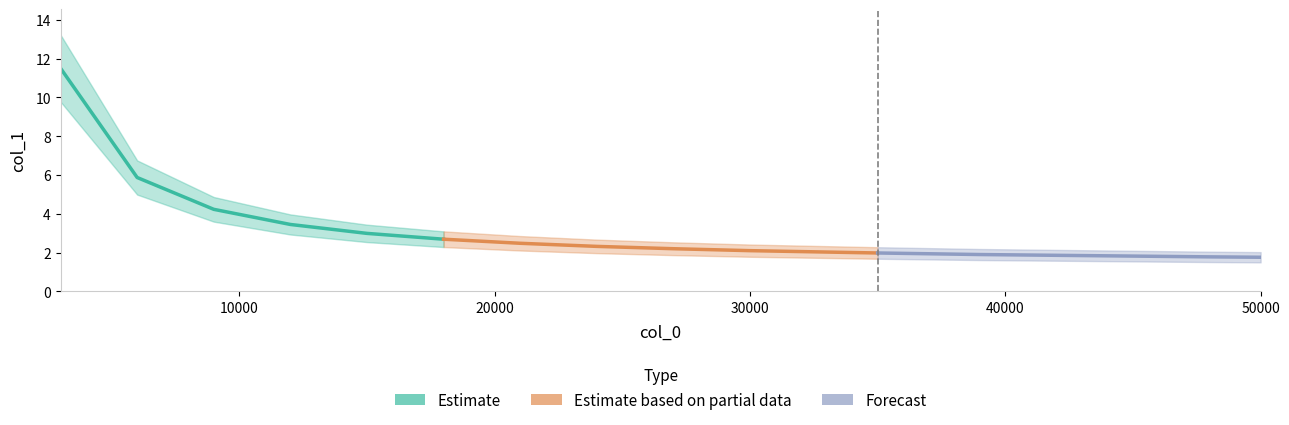

What is the value of the Forecast point at the 2nd from the left?

1.9